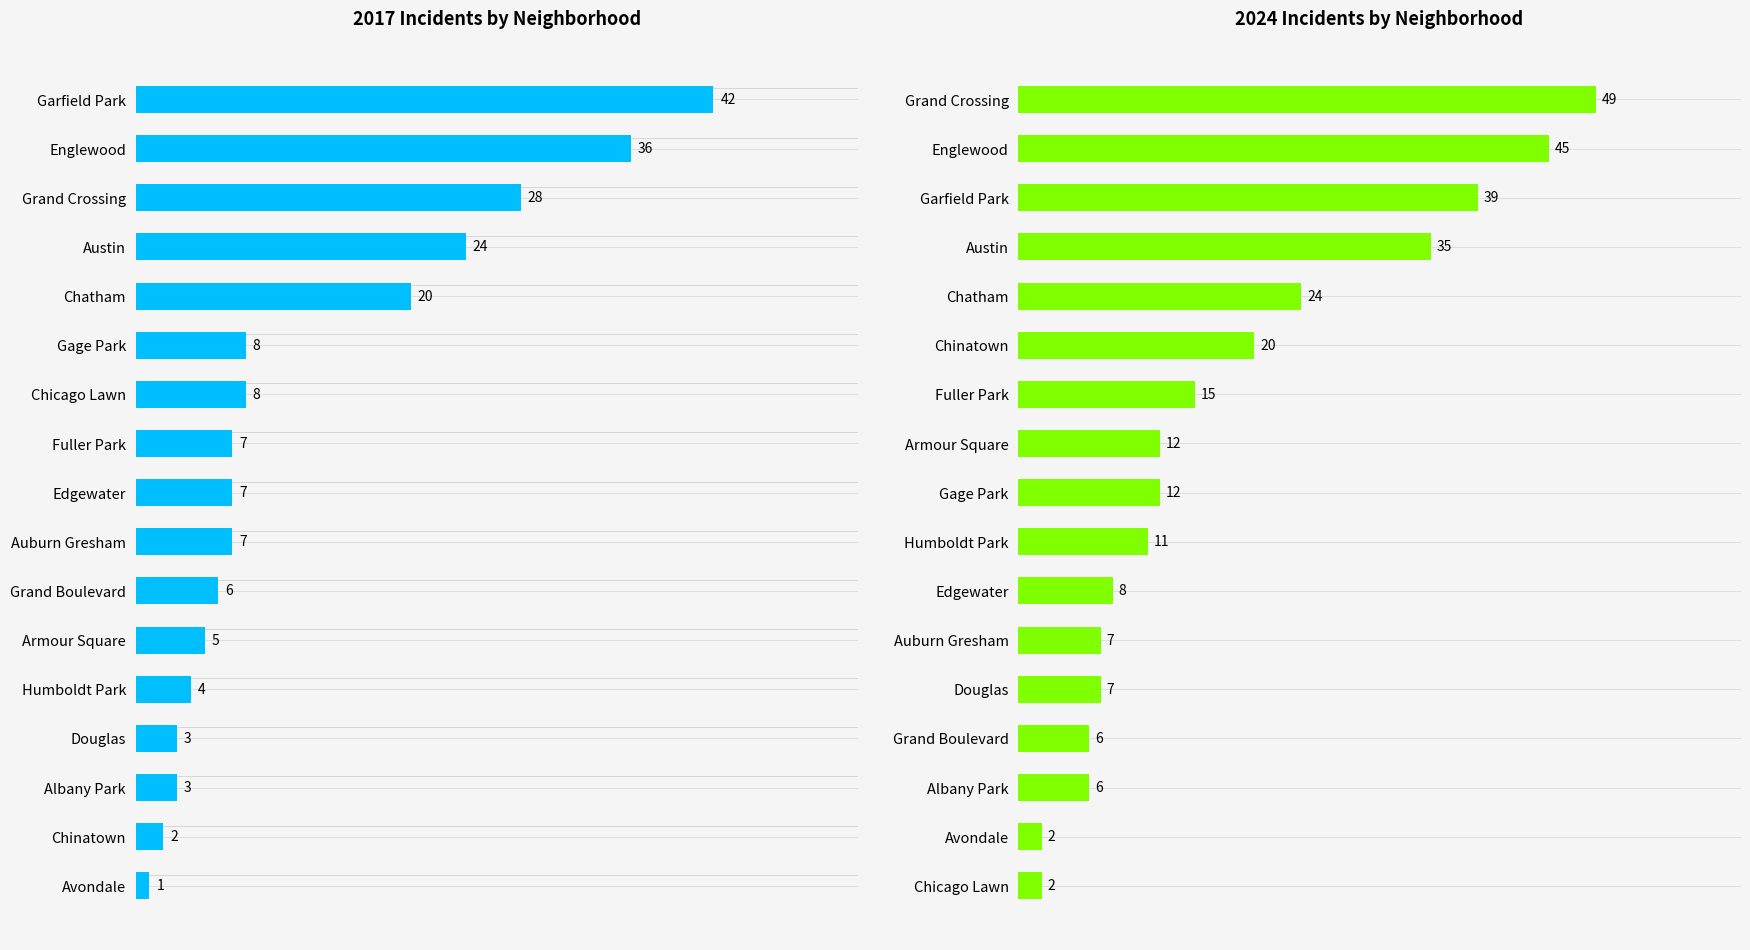

How many categories are shown in the chart?

17